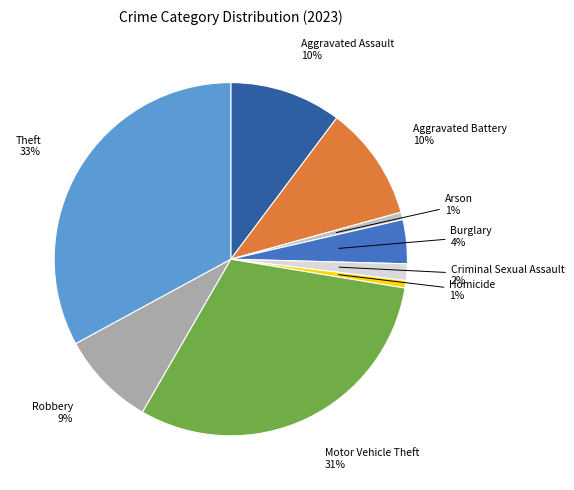

How many slices are in this pie chart?

9